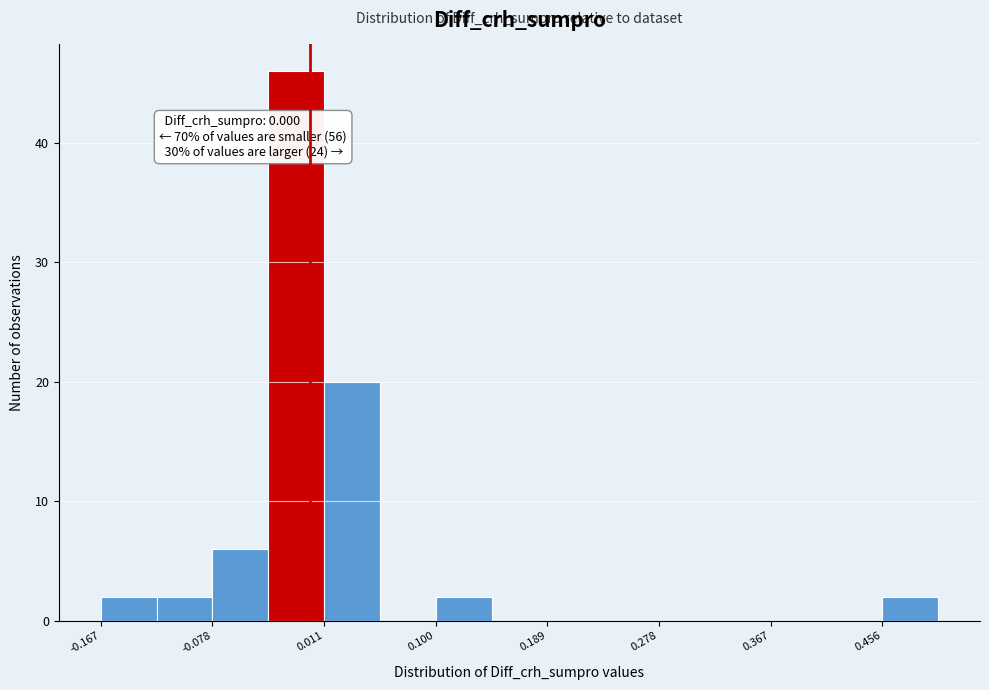

Which range on the x-axis has the tallest bar?

-0.03 to 0.01